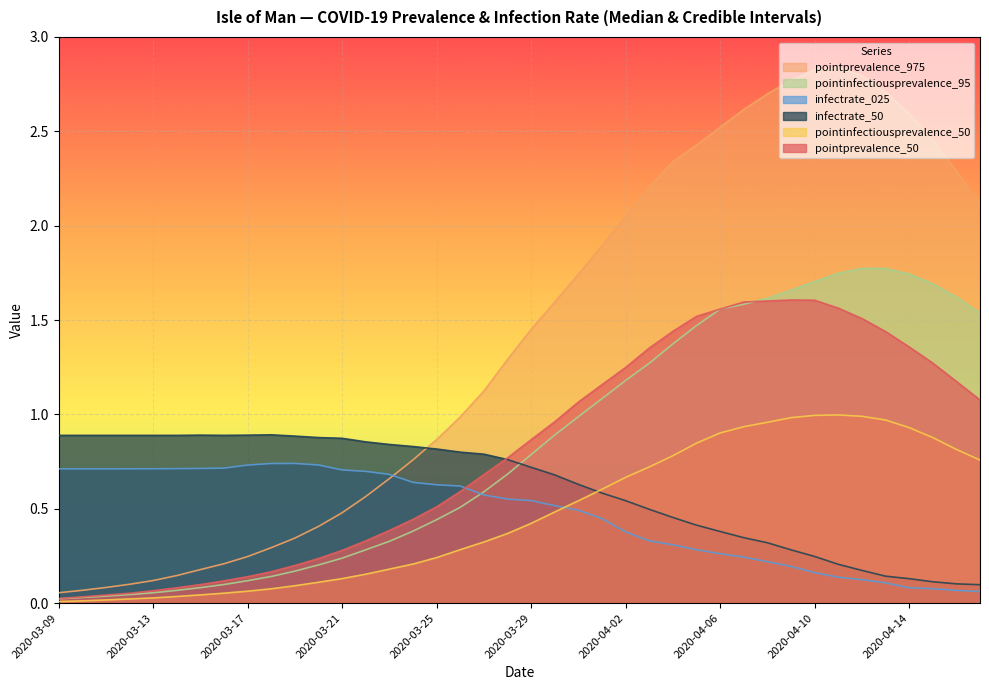

Reading right to left, what are all the values shown in this chart?

pointprevalence_50: 2020-04-17=1.1	2020-04-16=1.2	2020-04-15=1.3	2020-04-14=1.4	2020-04-13=1.4	2020-04-12=1.5	2020-04-11=1.6	2020-04-10=1.6	2020-04-09=1.6	2020-04-08=1.6	2020-04-07=1.6	2020-04-06=1.6	2020-04-05=1.5	2020-04-04=1.4	2020-04-03=1.4	2020-04-02=1.2	2020-04-01=1.2	2020-03-31=1.1	2020-03-30=1.0	2020-03-29=0.9	2020-03-28=0.8	2020-03-27=0.7	2020-03-26=0.6	2020-03-25=0.5	2020-03-24=0.4	2020-03-23=0.4	2020-03-22=0.3	2020-03-21=0.3	2020-03-20=0.2	2020-03-19=0.2	2020-03-18=0.2	2020-03-17=0.1	2020-03-16=0.1	2020-03-15=0.1	2020-03-14=0.1	2020-03-13=0.1	2020-03-12=0.1	2020-03-11=0.0	2020-03-10=0.0	2020-03-09=0.0
pointprevalence_975: 2020-04-17=2.1	2020-04-16=2.3	2020-04-15=2.5	2020-04-14=2.6	2020-04-13=2.7	2020-04-12=2.8	2020-04-11=2.8	2020-04-10=2.8	2020-04-09=2.8	2020-04-08=2.7	2020-04-07=2.6	2020-04-06=2.5	2020-04-05=2.4	2020-04-04=2.3	2020-04-03=2.2	2020-04-02=2.1	2020-04-01=1.9	2020-03-31=1.7	2020-03-30=1.6	2020-03-29=1.5	2020-03-28=1.3	2020-03-27=1.1	2020-03-26=1.0	2020-03-25=0.9	2020-03-24=0.8	2020-03-23=0.7	2020-03-22=0.6	2020-03-21=0.5	2020-03-20=0.4	2020-03-19=0.3	2020-03-18=0.3	2020-03-17=0.2	2020-03-16=0.2	2020-03-15=0.2	2020-03-14=0.1	2020-03-13=0.1	2020-03-12=0.1	2020-03-11=0.1	2020-03-10=0.1	2020-03-09=0.1
pointinfectiousprevalence_50: 2020-04-17=0.8	2020-04-16=0.8	2020-04-15=0.9	2020-04-14=0.9	2020-04-13=1.0	2020-04-12=1.0	2020-04-11=1.0	2020-04-10=1.0	2020-04-09=1.0	2020-04-08=1.0	2020-04-07=0.9	2020-04-06=0.9	2020-04-05=0.8	2020-04-04=0.8	2020-04-03=0.7	2020-04-02=0.7	2020-04-01=0.6	2020-03-31=0.5	2020-03-30=0.5	2020-03-29=0.4	2020-03-28=0.4	2020-03-27=0.3	2020-03-26=0.3	2020-03-25=0.2	2020-03-24=0.2	2020-03-23=0.2	2020-03-22=0.2	2020-03-21=0.1	2020-03-20=0.1	2020-03-19=0.1	2020-03-18=0.1	2020-03-17=0.1	2020-03-16=0.1	2020-03-15=0.0	2020-03-14=0.0	2020-03-13=0.0	2020-03-12=0.0	2020-03-11=0.0	2020-03-10=0.0	2020-03-09=0.0
pointinfectiousprevalence_95: 2020-04-17=1.5	2020-04-16=1.6	2020-04-15=1.7	2020-04-14=1.7	2020-04-13=1.8	2020-04-12=1.8	2020-04-11=1.7	2020-04-10=1.7	2020-04-09=1.7	2020-04-08=1.6	2020-04-07=1.6	2020-04-06=1.6	2020-04-05=1.5	2020-04-04=1.4	2020-04-03=1.3	2020-04-02=1.2	2020-04-01=1.1	2020-03-31=1.0	2020-03-30=0.9	2020-03-29=0.8	2020-03-28=0.7	2020-03-27=0.6	2020-03-26=0.5	2020-03-25=0.4	2020-03-24=0.4	2020-03-23=0.3	2020-03-22=0.3	2020-03-21=0.2	2020-03-20=0.2	2020-03-19=0.2	2020-03-18=0.1	2020-03-17=0.1	2020-03-16=0.1	2020-03-15=0.1	2020-03-14=0.1	2020-03-13=0.1	2020-03-12=0.0	2020-03-11=0.0	2020-03-10=0.0	2020-03-09=0.0
infectrate_025: 2020-04-17=0.1	2020-04-16=0.1	2020-04-15=0.1	2020-04-14=0.1	2020-04-13=0.1	2020-04-12=0.1	2020-04-11=0.1	2020-04-10=0.2	2020-04-09=0.2	2020-04-08=0.2	2020-04-07=0.2	2020-04-06=0.3	2020-04-05=0.3	2020-04-04=0.3	2020-04-03=0.3	2020-04-02=0.4	2020-04-01=0.4	2020-03-31=0.5	2020-03-30=0.5	2020-03-29=0.5	2020-03-28=0.6	2020-03-27=0.6	2020-03-26=0.6	2020-03-25=0.6	2020-03-24=0.6	2020-03-23=0.7	2020-03-22=0.7	2020-03-21=0.7	2020-03-20=0.7	2020-03-19=0.7	2020-03-18=0.7	2020-03-17=0.7	2020-03-16=0.7	2020-03-15=0.7	2020-03-14=0.7	2020-03-13=0.7	2020-03-12=0.7	2020-03-11=0.7	2020-03-10=0.7	2020-03-09=0.7
infectrate_50: 2020-04-17=0.1	2020-04-16=0.1	2020-04-15=0.1	2020-04-14=0.1	2020-04-13=0.1	2020-04-12=0.2	2020-04-11=0.2	2020-04-10=0.2	2020-04-09=0.3	2020-04-08=0.3	2020-04-07=0.3	2020-04-06=0.4	2020-04-05=0.4	2020-04-04=0.5	2020-04-03=0.5	2020-04-02=0.5	2020-04-01=0.6	2020-03-31=0.6	2020-03-30=0.7	2020-03-29=0.7	2020-03-28=0.8	2020-03-27=0.8	2020-03-26=0.8	2020-03-25=0.8	2020-03-24=0.8	2020-03-23=0.8	2020-03-22=0.9	2020-03-21=0.9	2020-03-20=0.9	2020-03-19=0.9	2020-03-18=0.9	2020-03-17=0.9	2020-03-16=0.9	2020-03-15=0.9	2020-03-14=0.9	2020-03-13=0.9	2020-03-12=0.9	2020-03-11=0.9	2020-03-10=0.9	2020-03-09=0.9